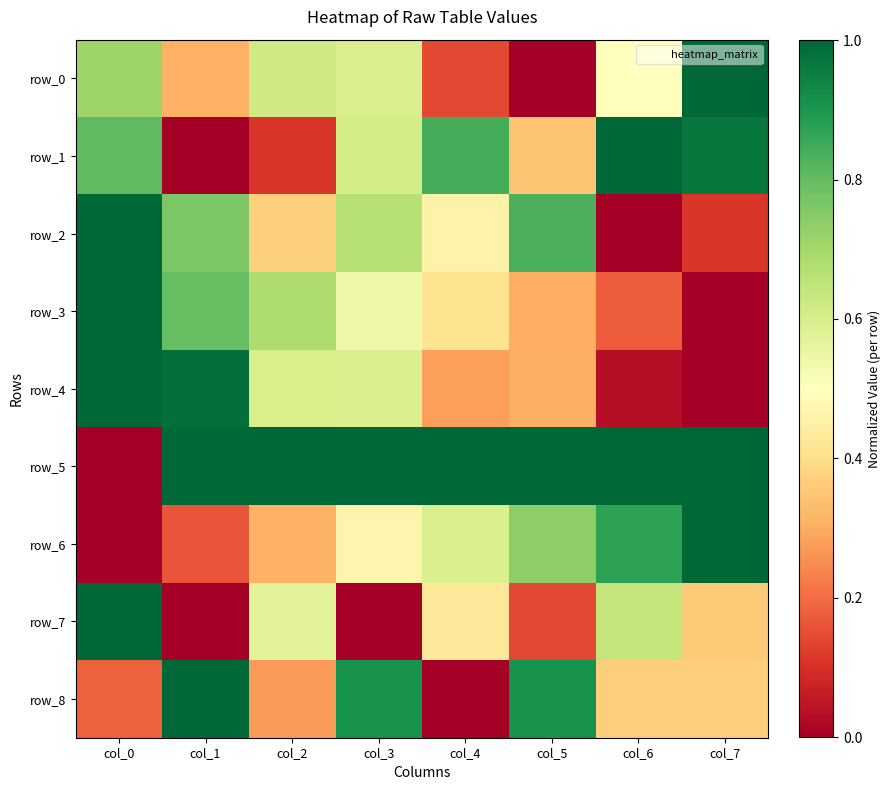

Rank the series at col_4 from highest to lowest value.

row_5, row_1, row_6, row_2, row_7, row_3, row_4, row_0, row_8